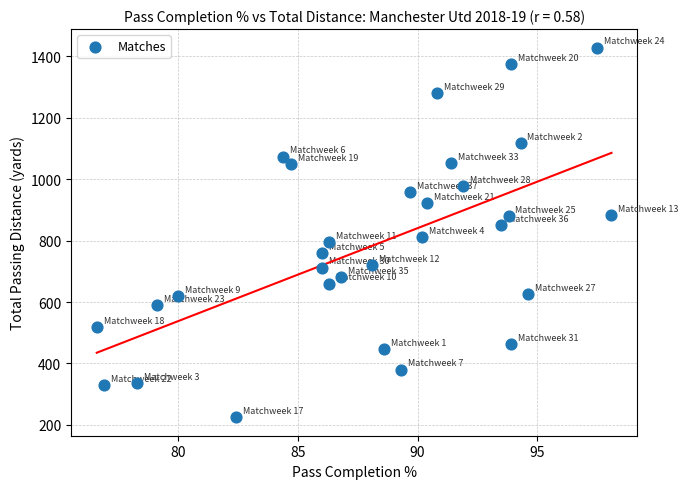

What is the range of Y values (max minus min)?

1203